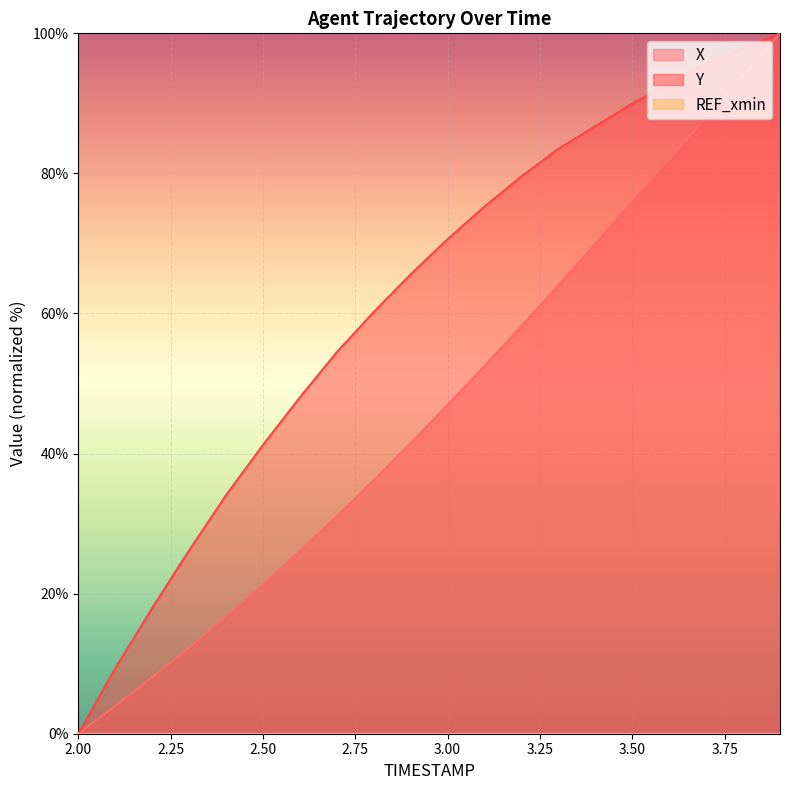

True or false: X has a value of -59.2 at 2.00.

False